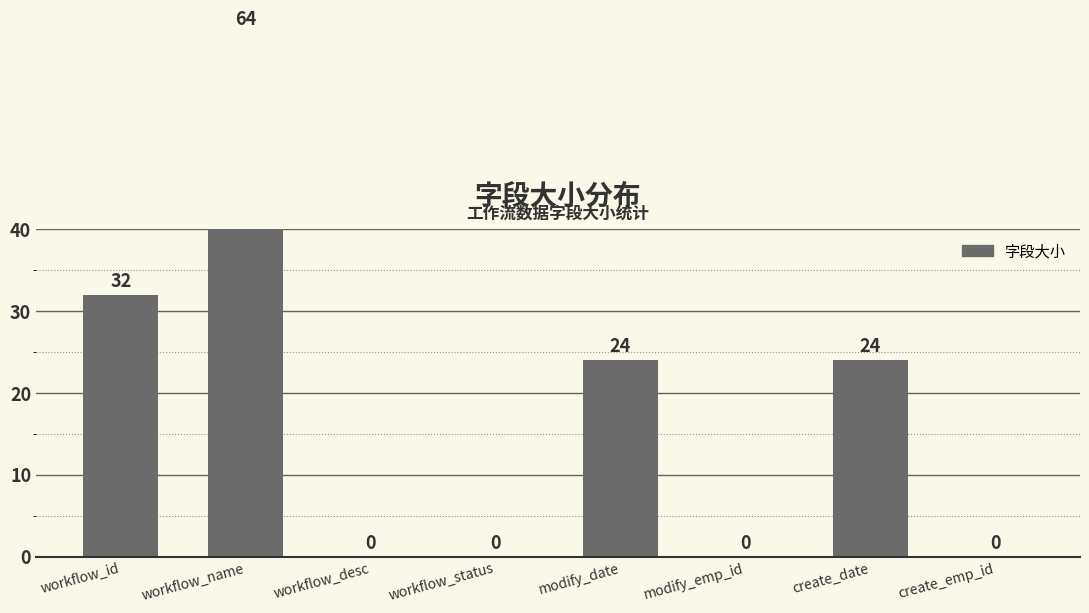

Rank the categories by value from lowest to highest.

workflow_desc, workflow_status, modify_emp_id, create_emp_id, modify_date, create_date, workflow_id, workflow_name